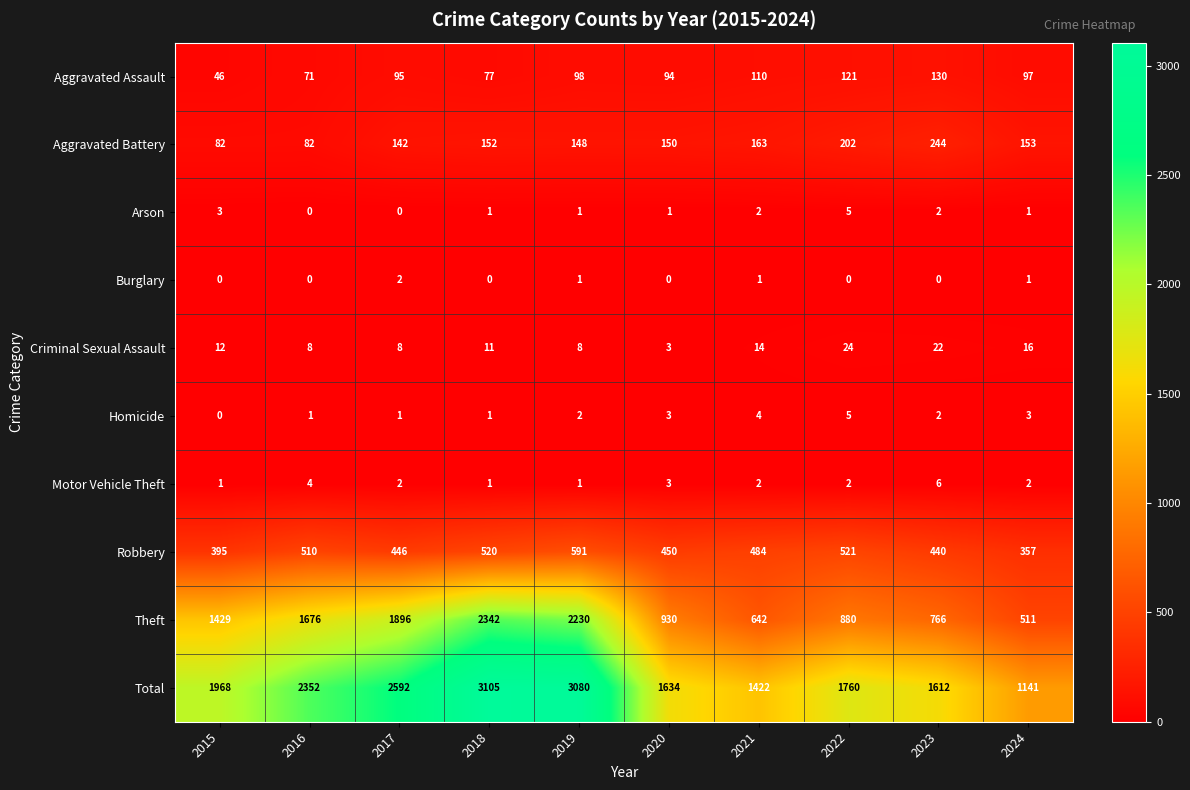

What is the approximate value of Total at 2020?

1634